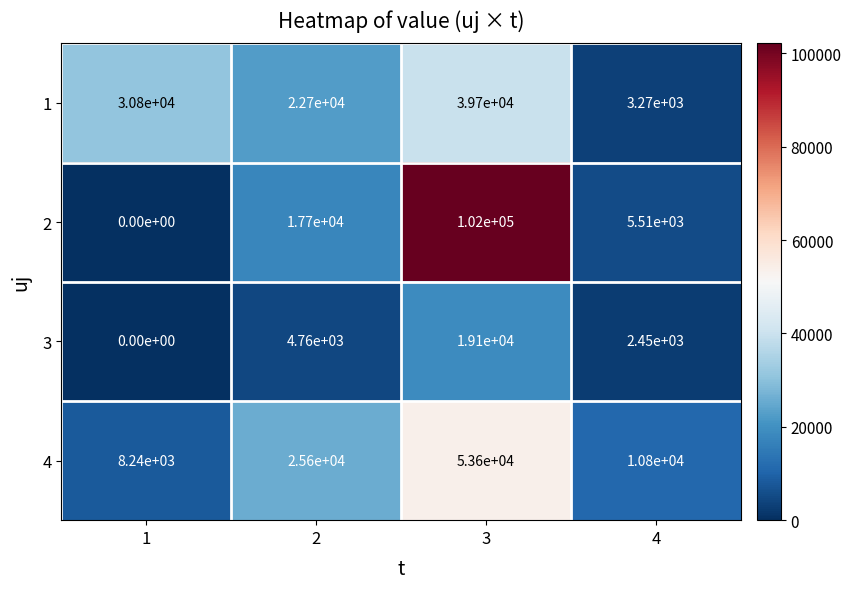

What is the sum of the 3 values at 1 and 2?

4760